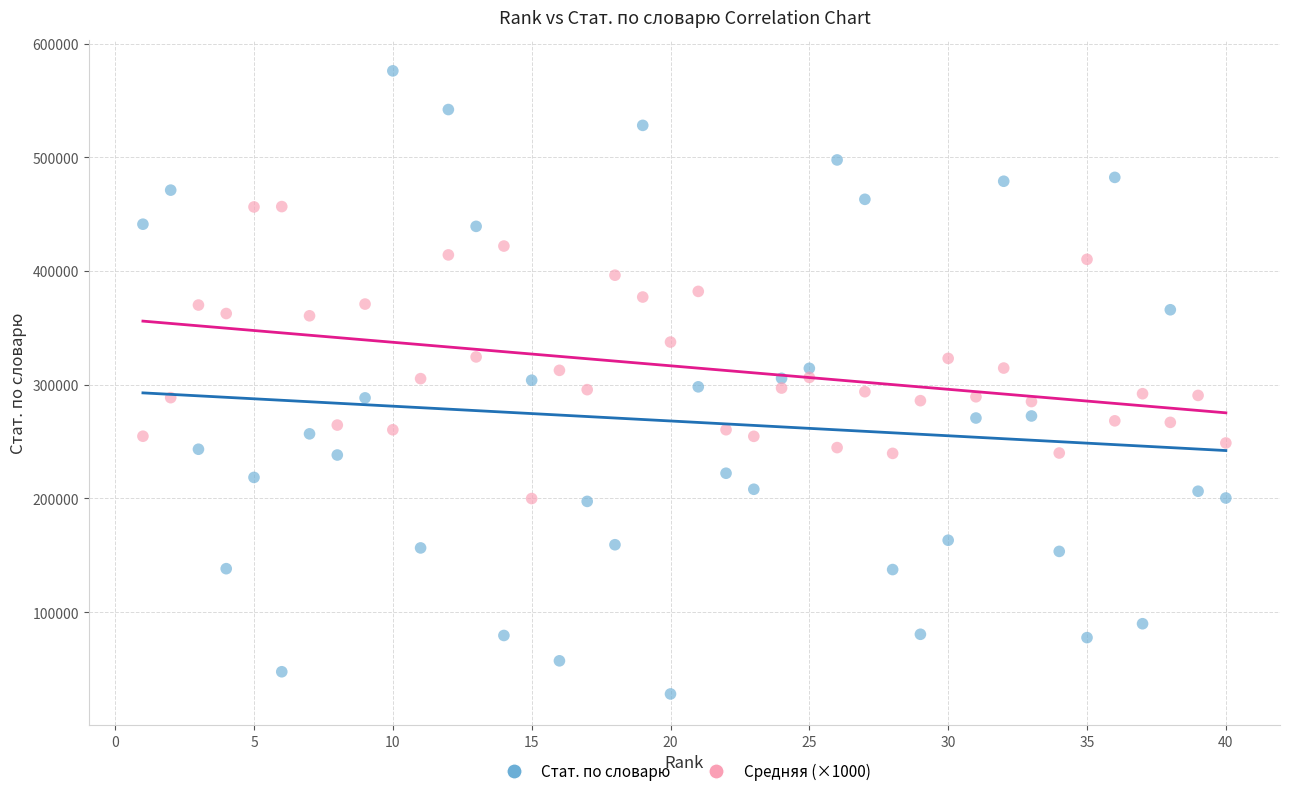

Which series contains the lowest Y value?

Стат. по словарю